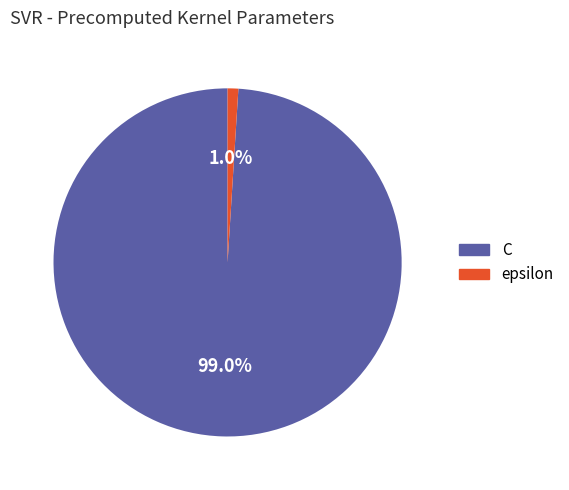

To the nearest percent, what is the difference between the epsilon and C slice percentages?

98%